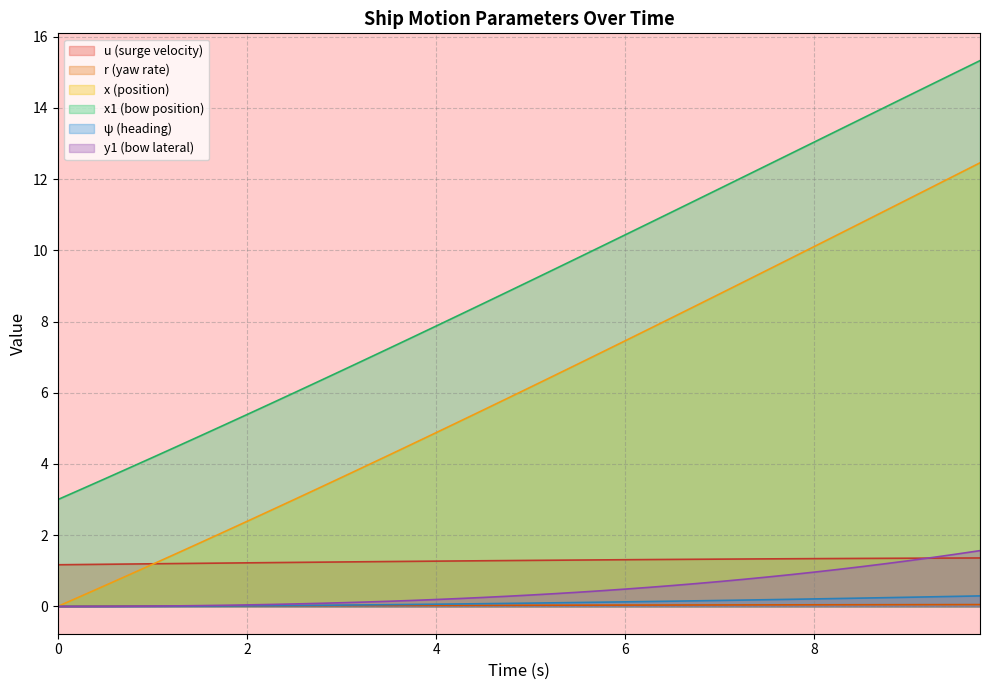

Which series has the largest total across all categories?

x1 (bow position)